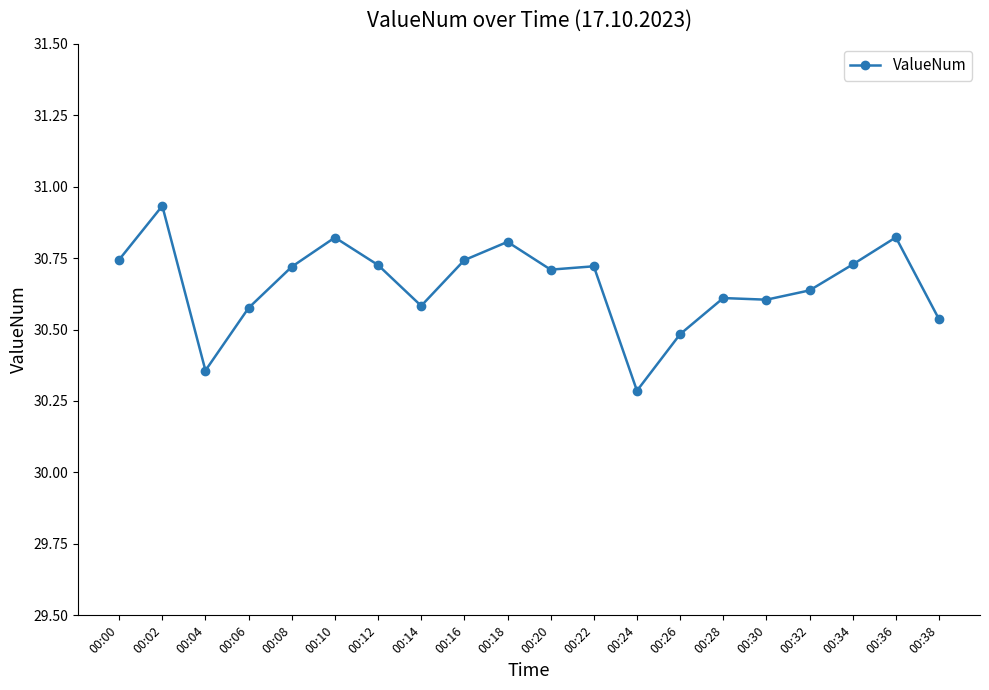

Which has a higher value, 00:16 or 00:14?

00:16